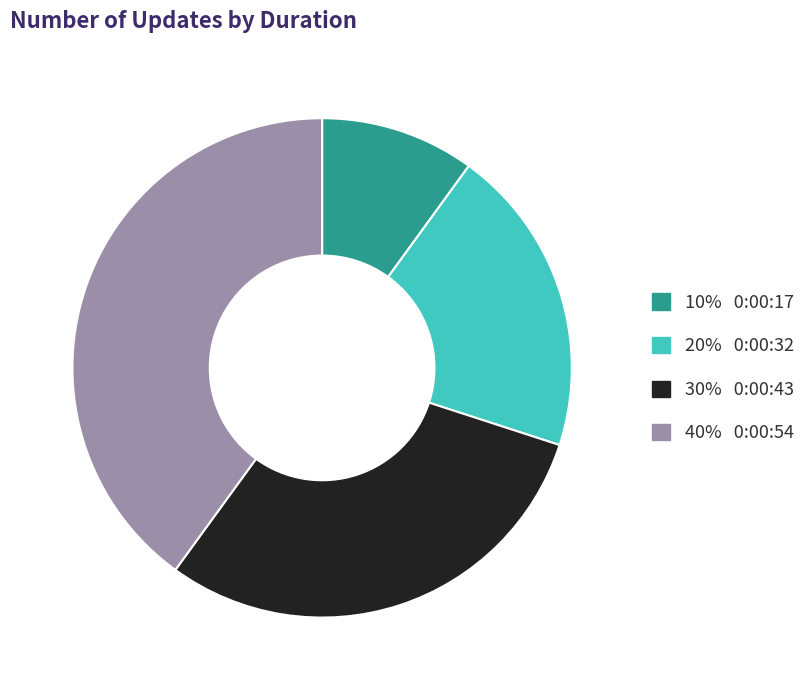

Does any single category account for the majority?

No